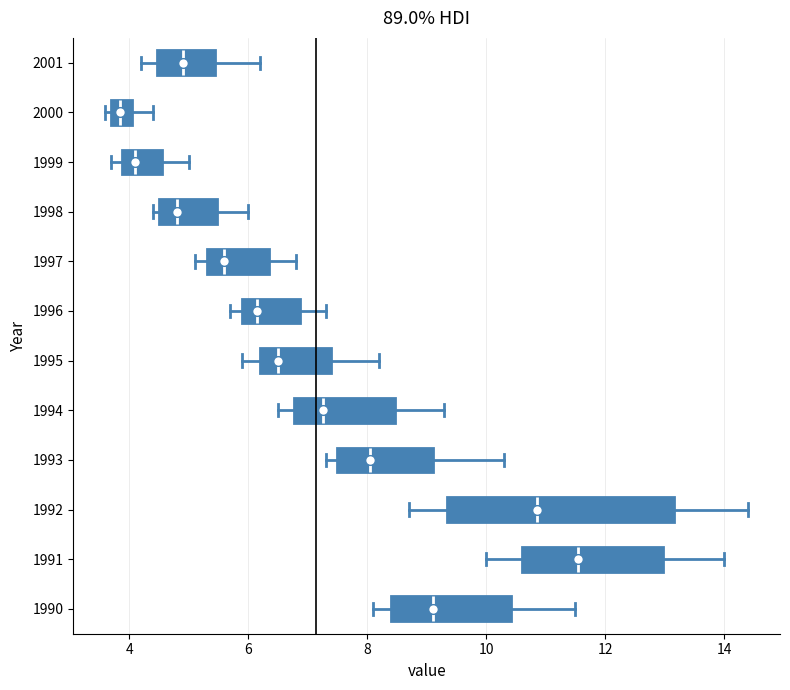

Where does the right whisker of the box at y = 2001 end on the x-axis? The values are not printed on the chart, so give them approximately, as read against the axis.

6.2